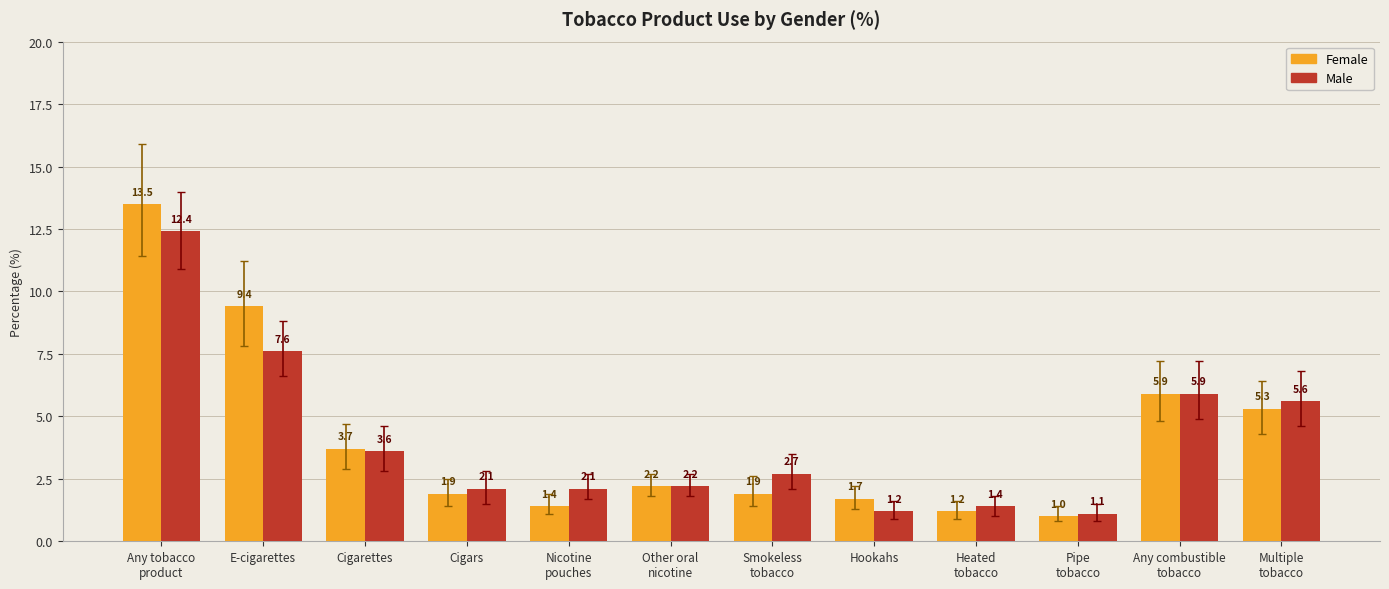

How many groups of bars are there?

12